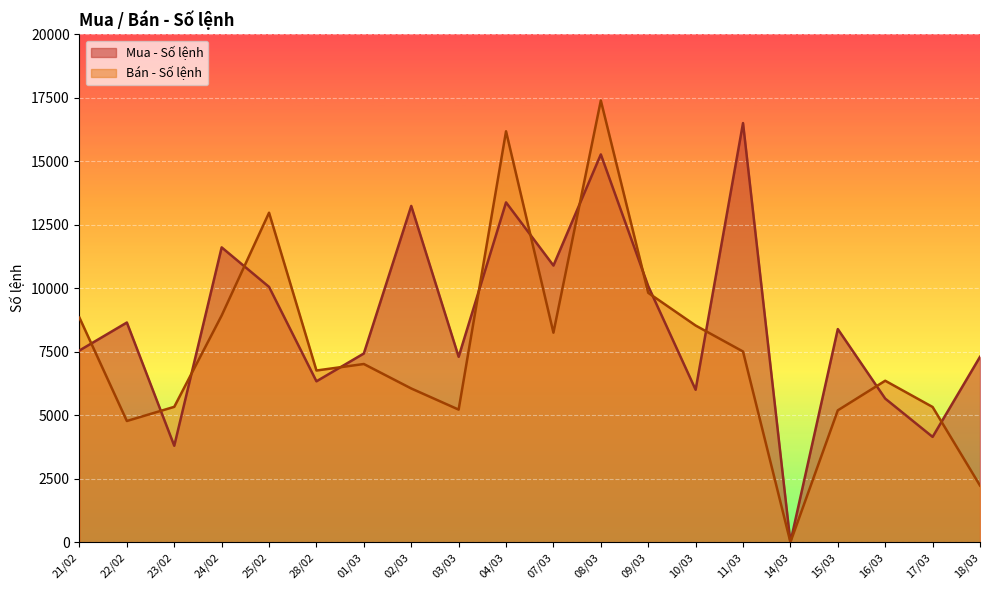

Where is Mua - Số lệnh nearest to the value 8254?

15/03